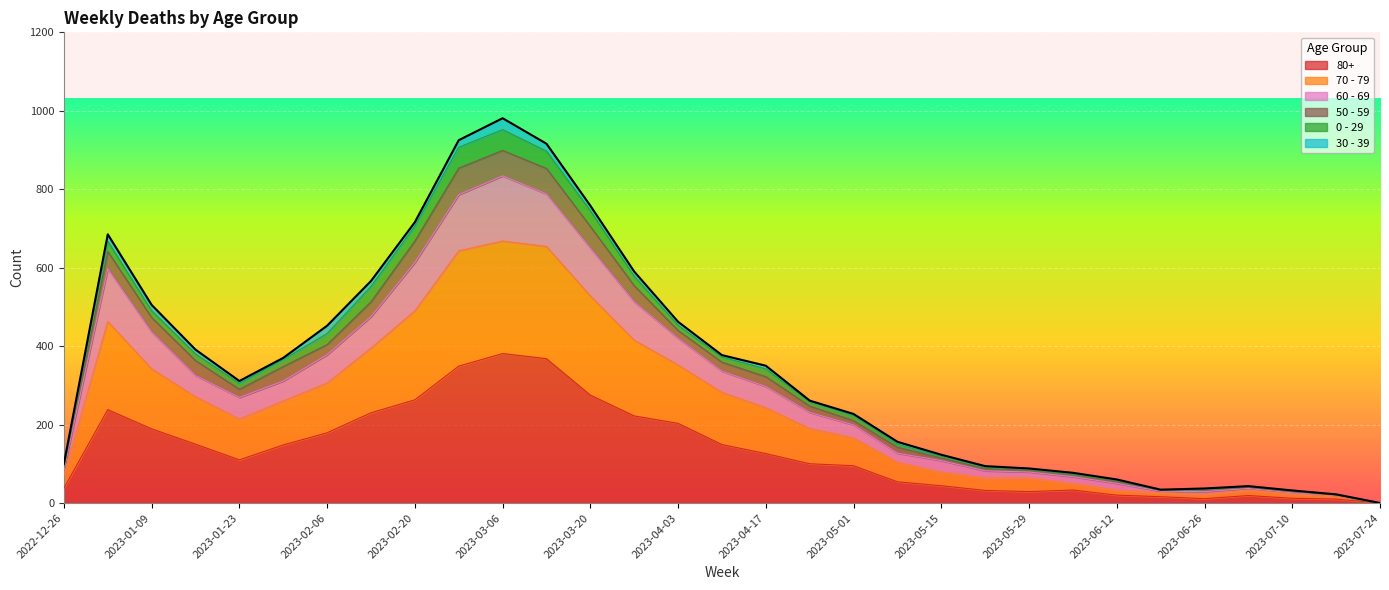

What is the label of the 7th point from the right?

2023-06-12